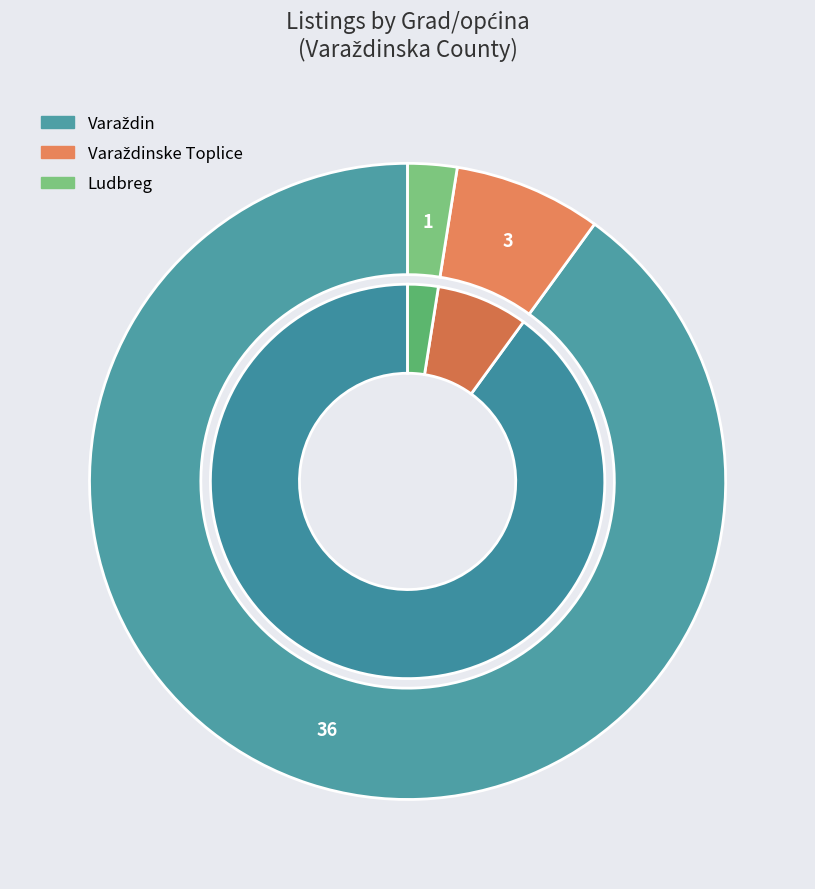

Combined, do Ludbreg and Varaždin account for over 50%?

Yes